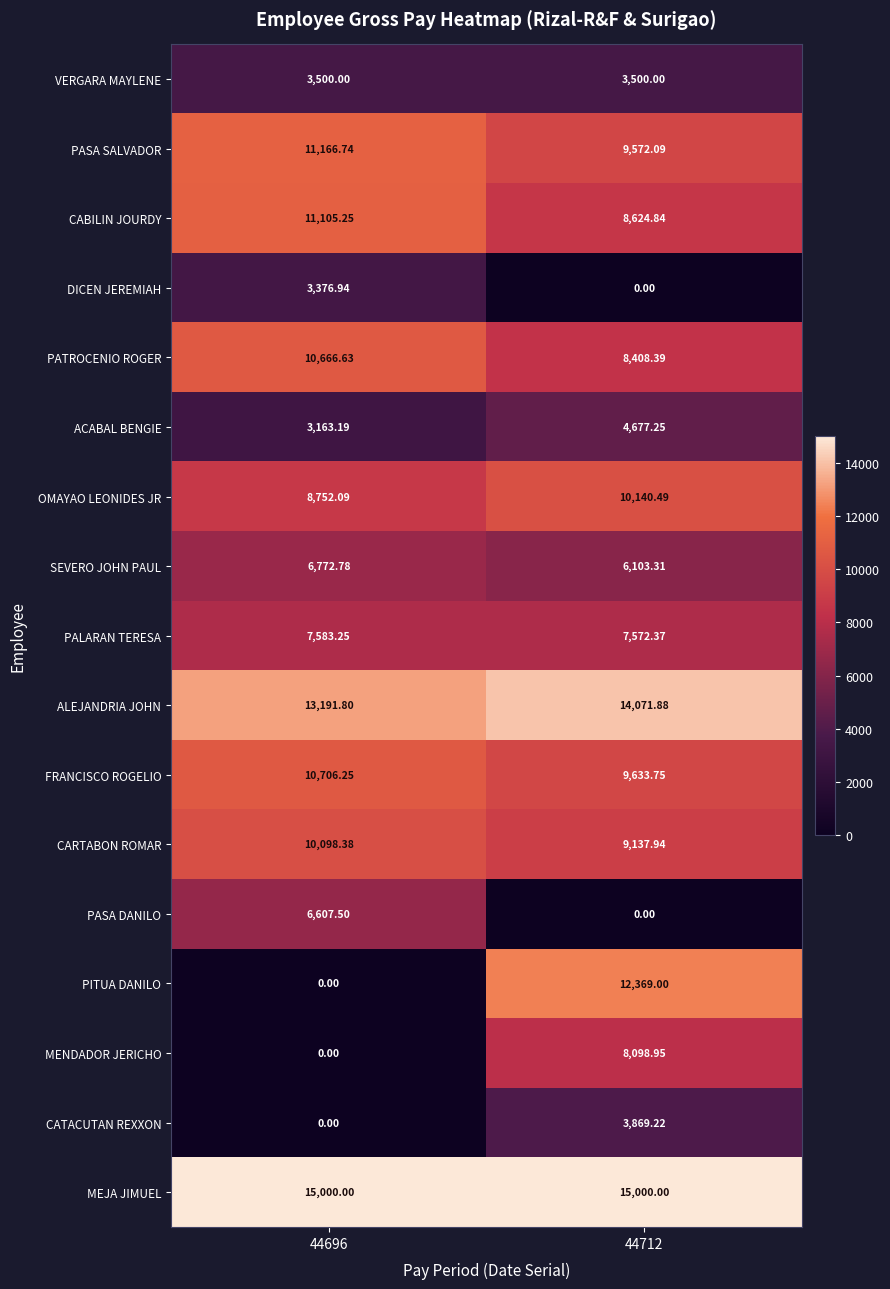

At which category is the sum across all series the highest?

44712